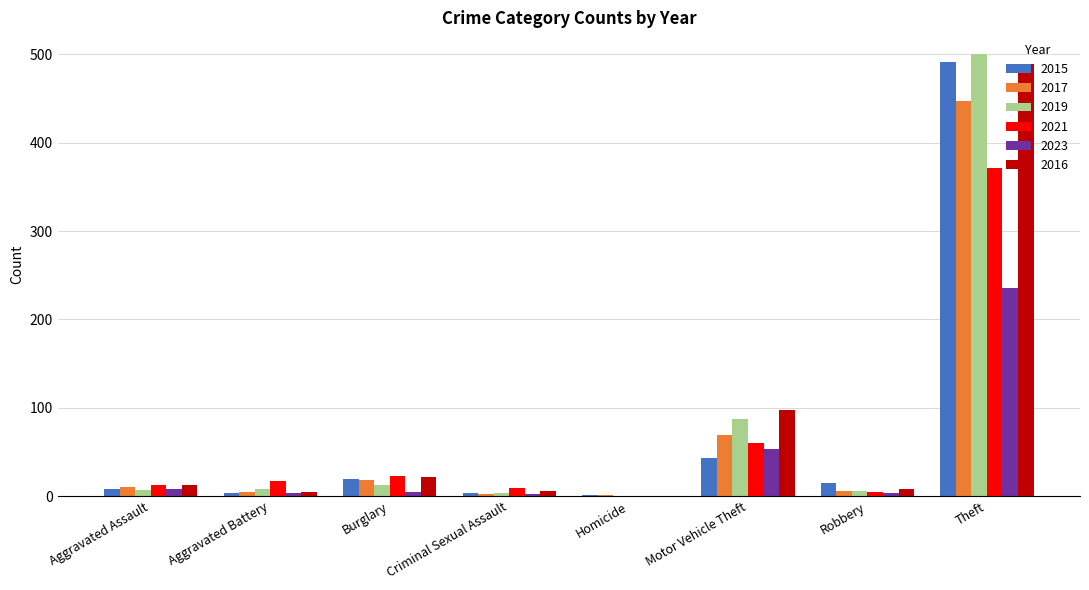

Does the chart contain stacked bars?

No